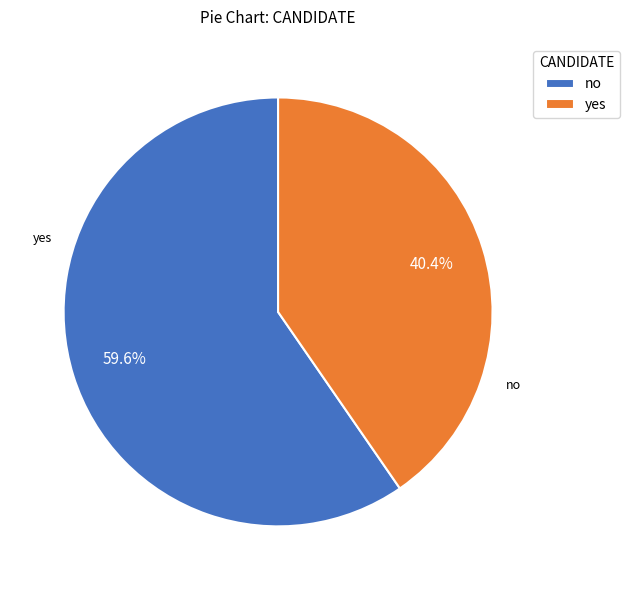

Combined, what portion of the pie is yes and no?

100.0%